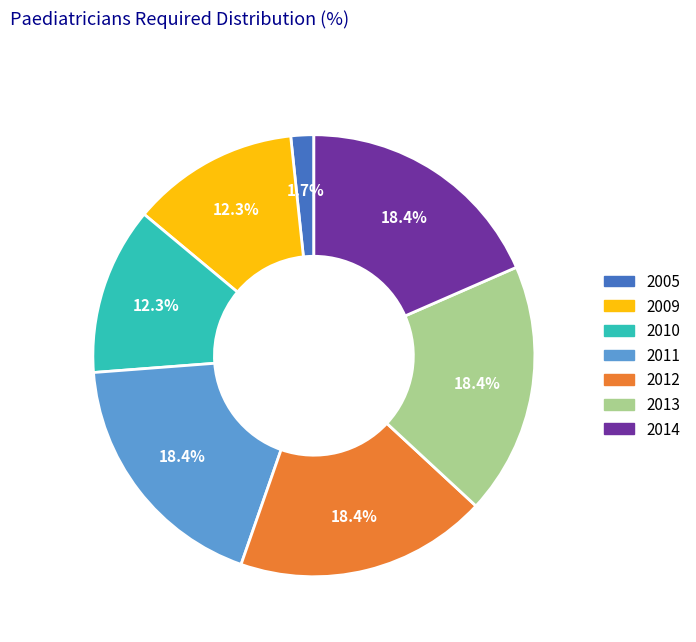

What is the ratio of the value at 2011 to the value at 2010?

1.5